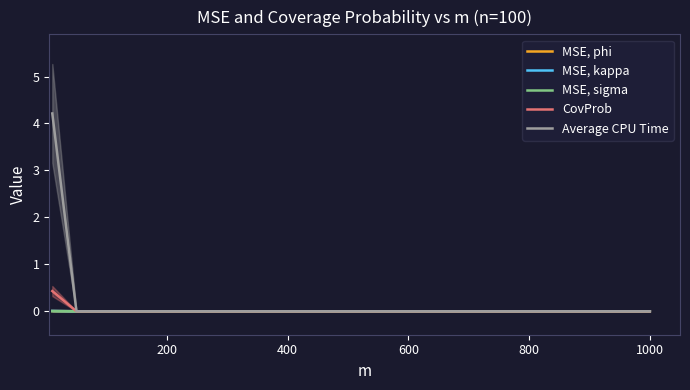

True or false: MSE, kappa and CovProb intersect in this chart.

False